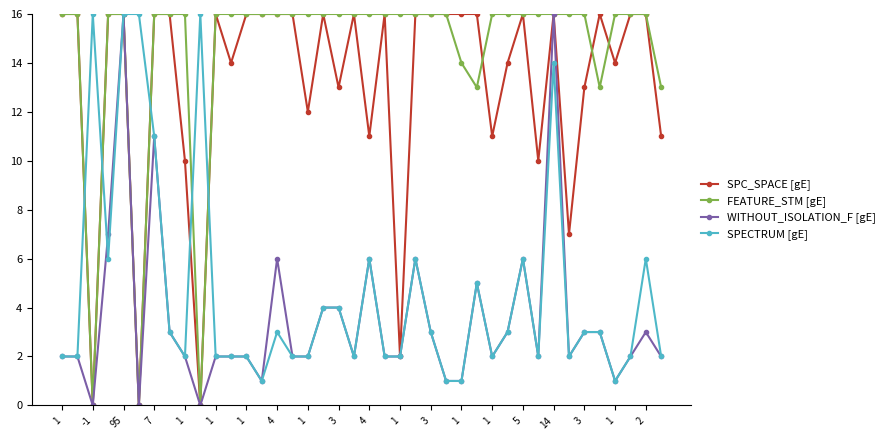

Which series has the largest total across all categories?

FEATURE_STM [gE]